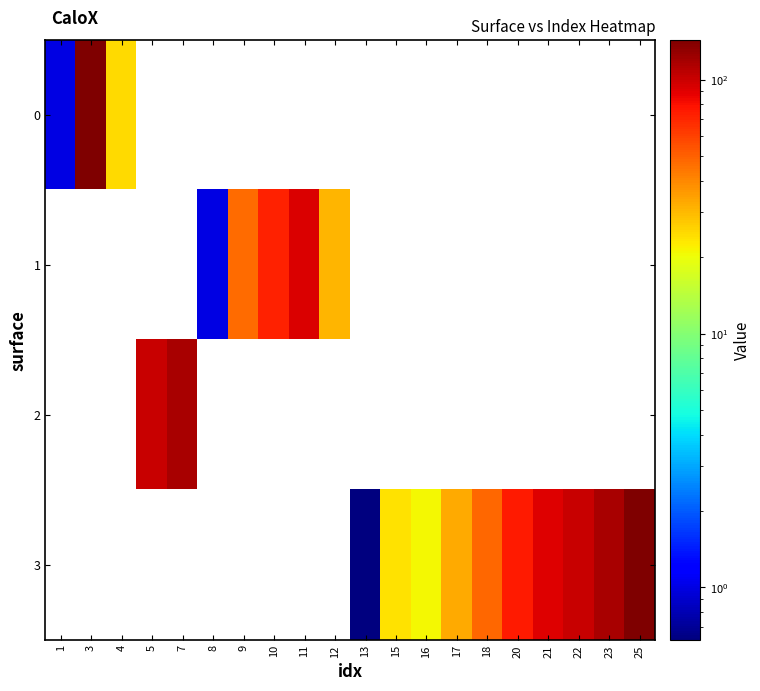

Count the number of categories in the chart.

20